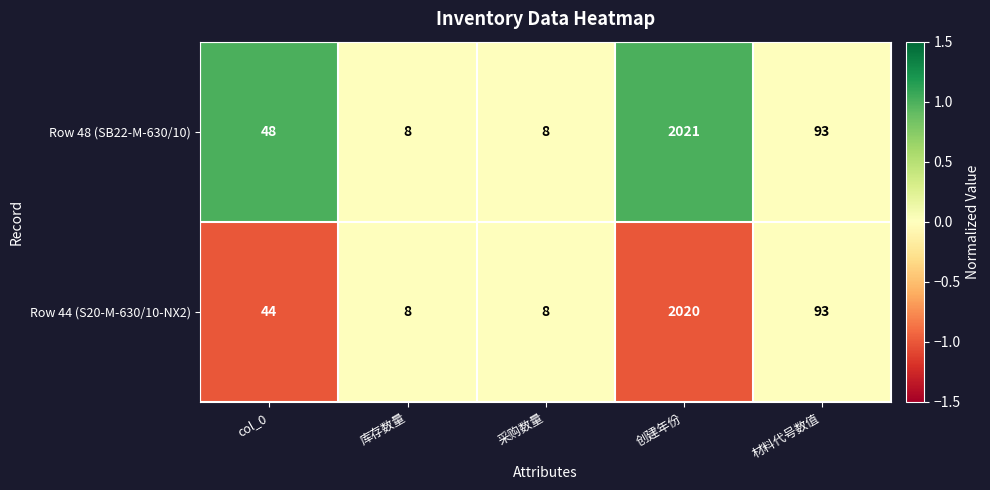

Between col_0 and 材料代号数值, which series saw the biggest shift?

Row 44 (S20-M-630/10-NX2)